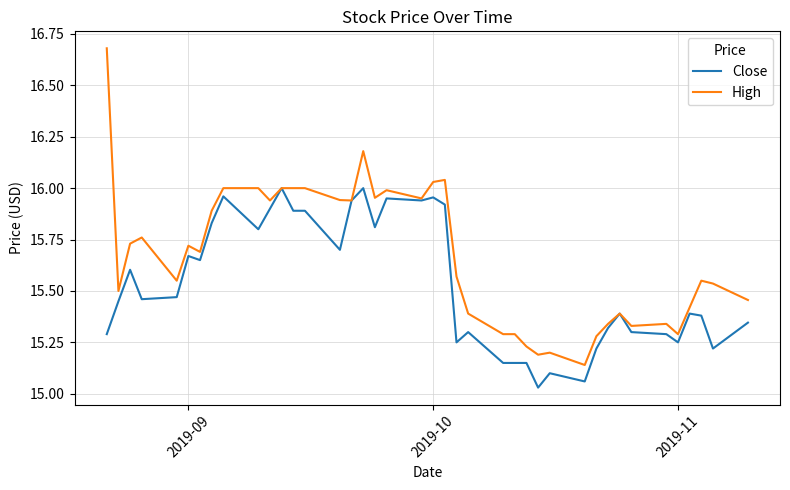

List the series in order of their peak value, lowest first.

Close, High